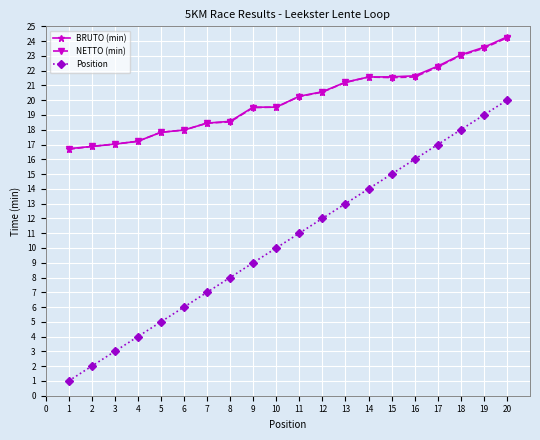

True or false: Position has a value of 2.7 at 11.

False